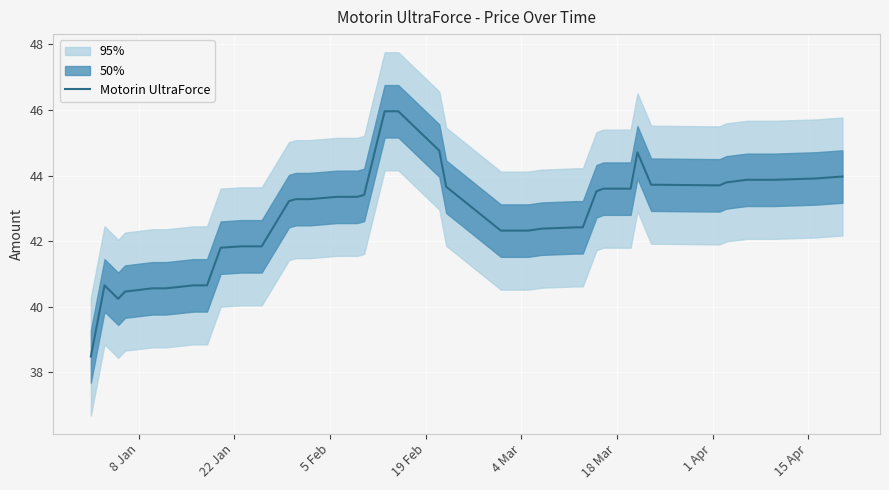

What is the minimum value for Motorin UltraForce?

38.5